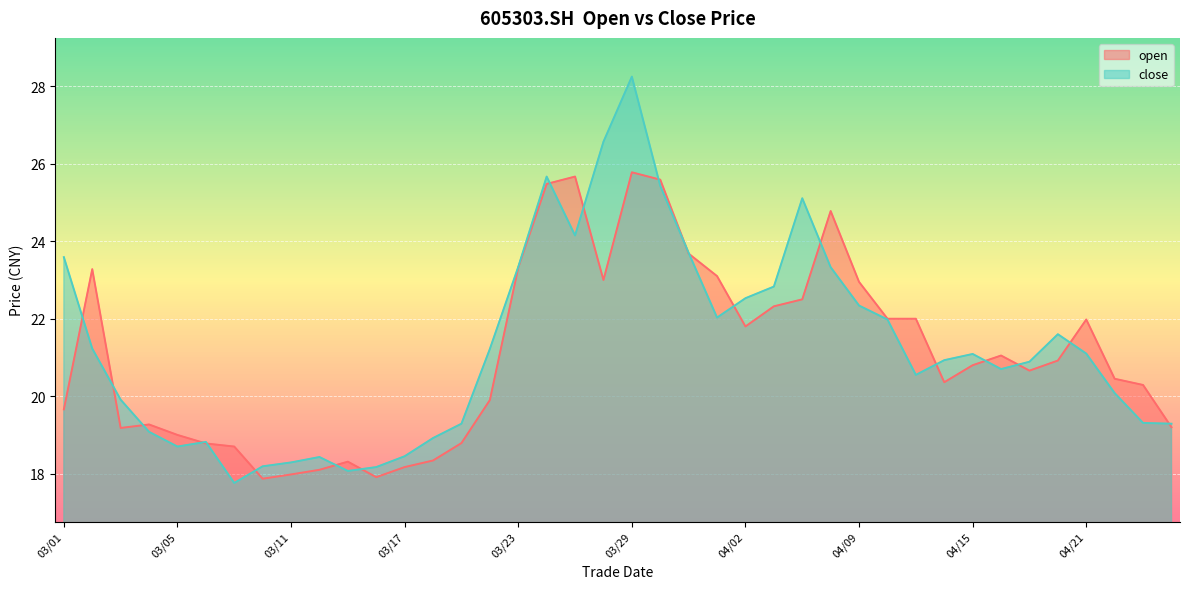

Reading left to right, extract all data points from this chart.

open: 19.7	23.3	19.2	19.3	19.0	18.8	18.7	17.9	18.0	18.1	18.3	17.9	18.2	18.3	18.8	19.9	23.3	25.5	25.7	23.0	25.8	25.6	23.7	23.1	21.8	22.3	22.5	24.8	22.9	22.0	22.0	20.4	20.8	21.1	20.7	20.9	22.0	20.4	20.3	19.2
close: 23.6	21.2	19.9	19.1	18.7	18.8	17.8	18.2	18.3	18.4	18.1	18.2	18.4	18.9	19.3	21.2	23.3	25.7	24.1	26.6	28.2	25.4	23.7	22.0	22.5	22.8	25.1	23.3	22.3	22.0	20.6	20.9	21.1	20.7	20.9	21.6	21.1	20.1	19.3	19.3